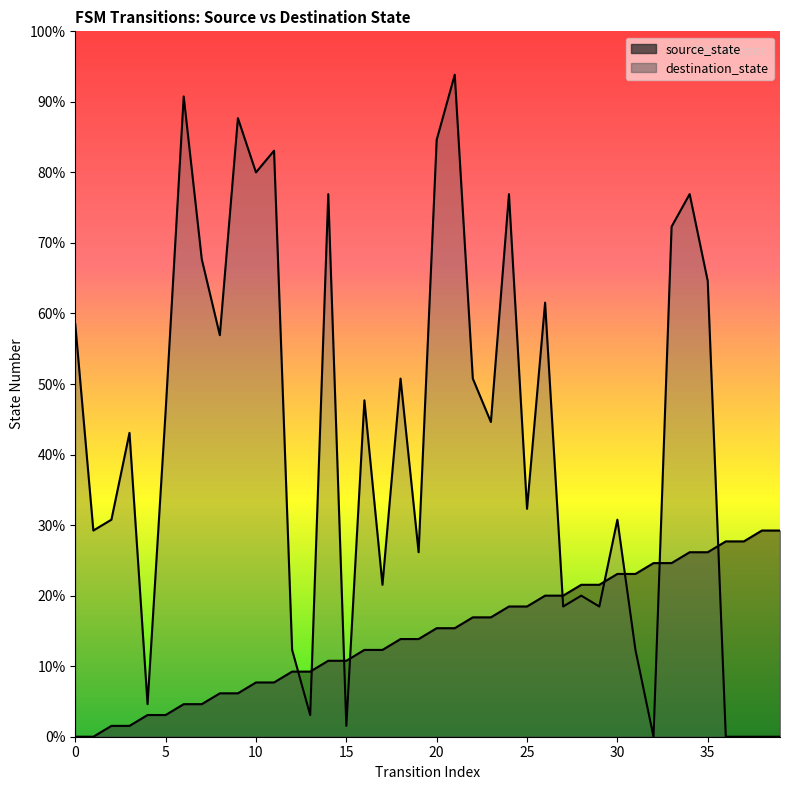

Does the chart display data point markers on the line(s)?

No